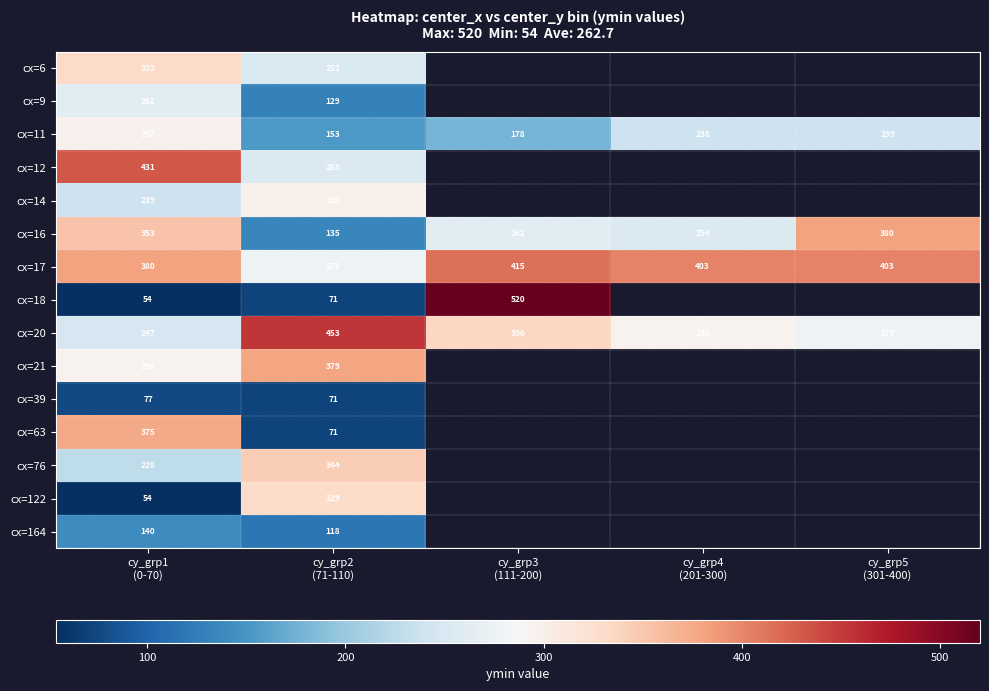

What is the difference between the maximum and minimum values in the cx=16 series?

245